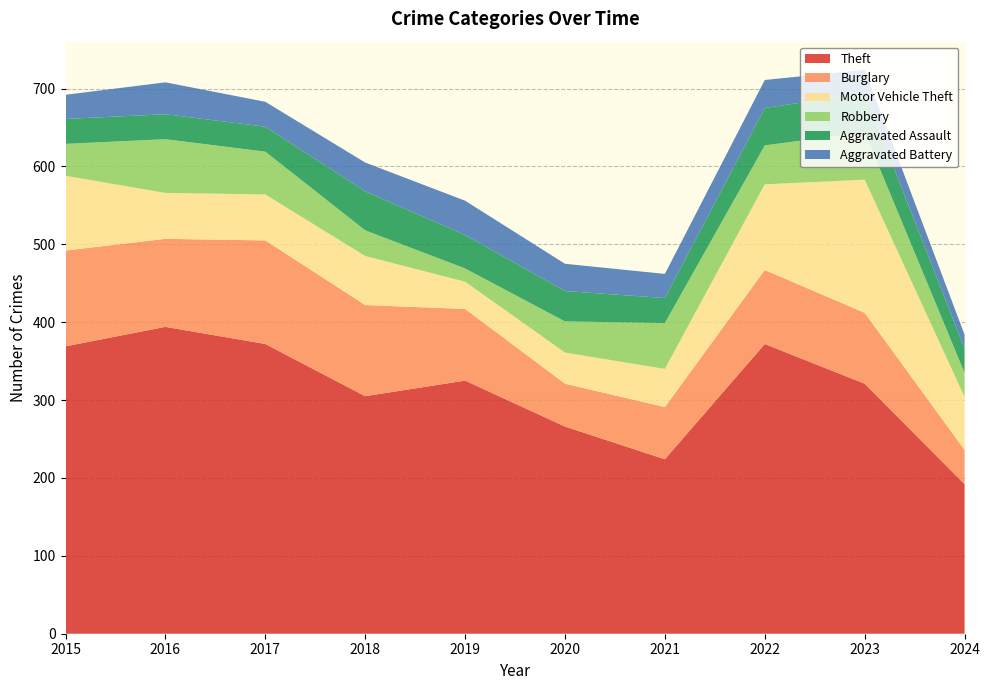

Reading left to right, extract all data points from this chart.

Theft: 369	394	372	305	325	266	224	372	321	192
Burglary: 123	113	133	117	92	55	67	95	91	44
Motor Vehicle Theft: 96	59	59	63	35	40	49	110	171	68
Robbery: 41	69	55	33	17	40	59	50	61	31
Aggravated Assault: 32	32	32	50	43	39	32	48	50	31
Aggravated Battery: 31	41	32	37	44	35	31	36	30	18